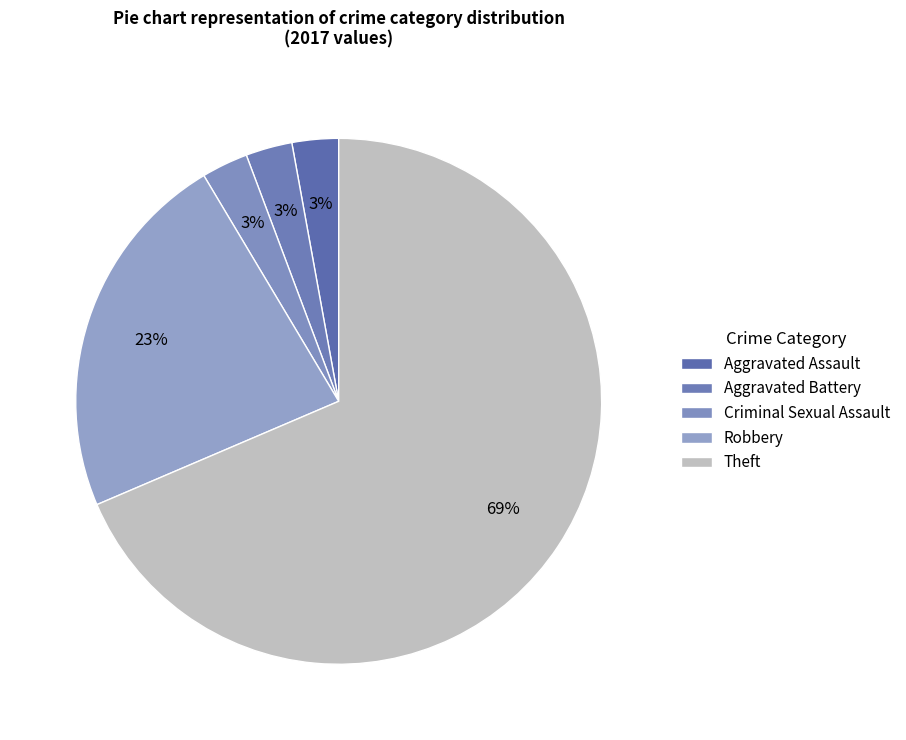

What percentage is the Criminal Sexual Assault slice, to the nearest percent?

3%